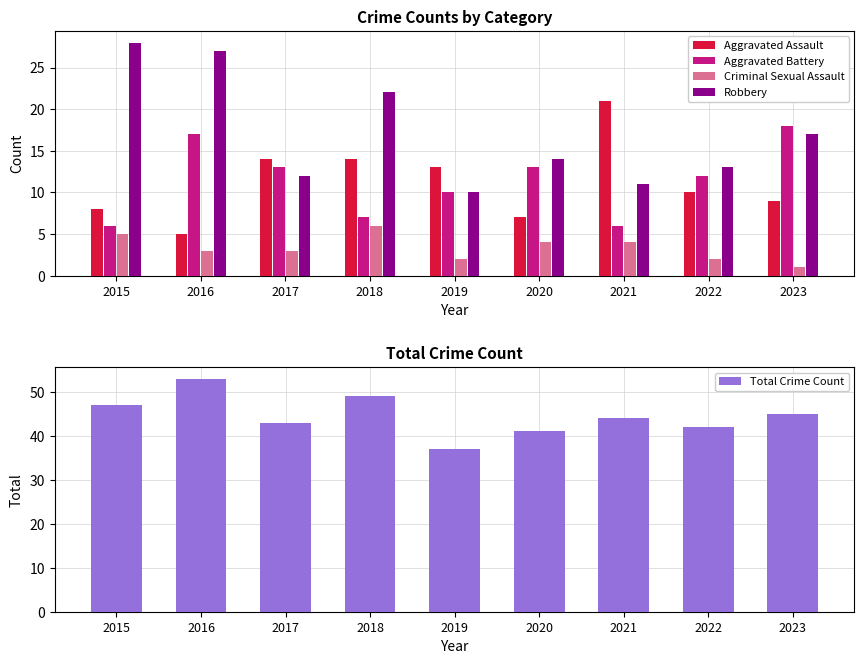

What is the total value across all series at 2023?

90